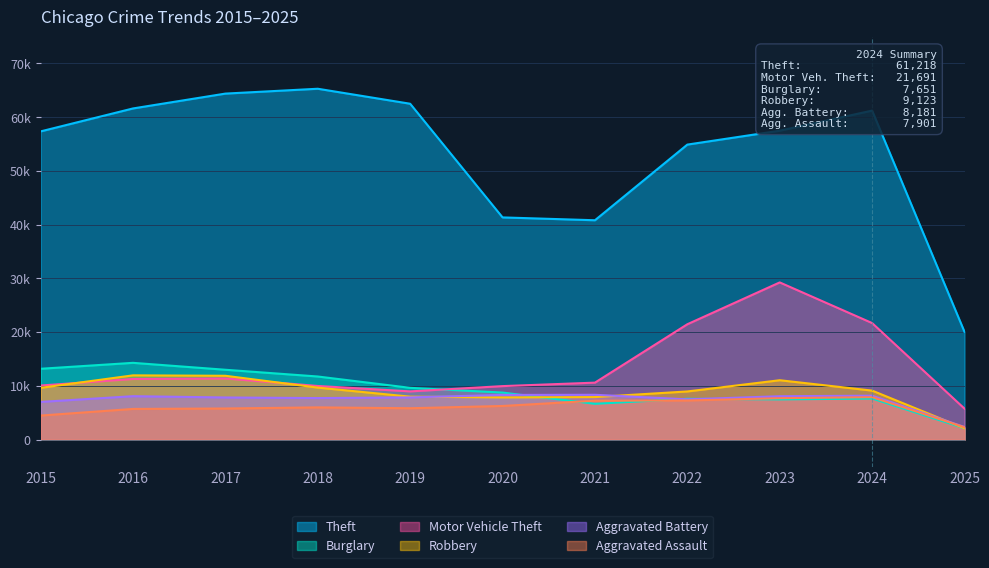

Count the number of categories in the chart.

11